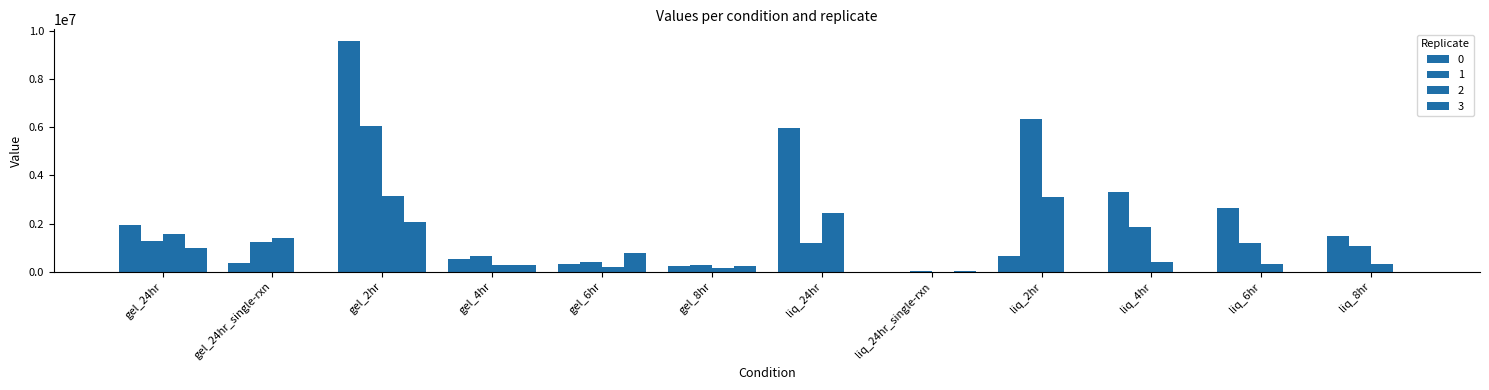

Are the bars grouped side by side (vs. stacked)?

Yes